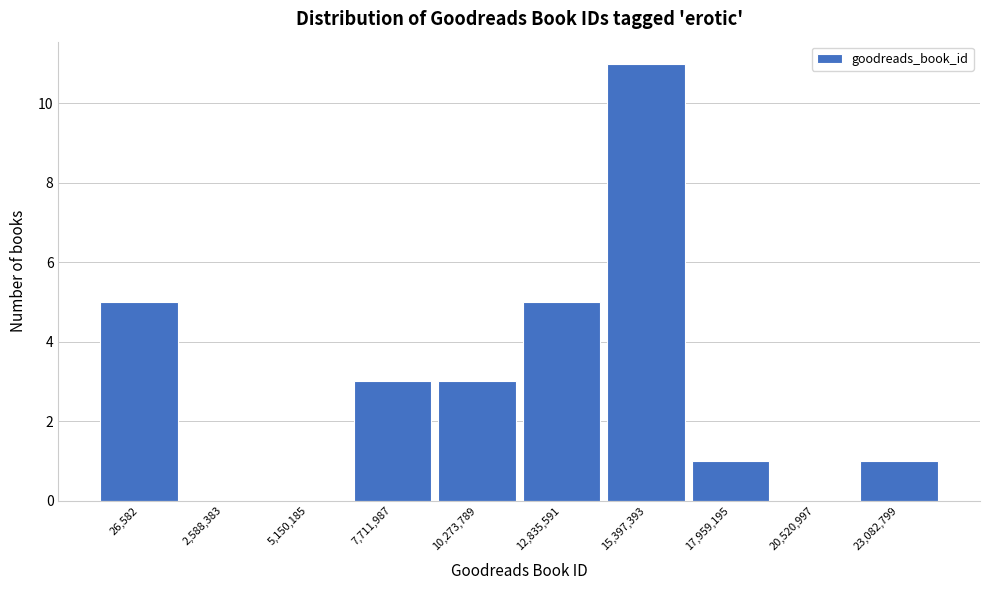

Reading left to right, what are all the values shown in this chart?

26,582=5	2,588,383=0	5,150,185=0	7,711,987=3	10,273,789=3	12,835,591=5	15,397,393=11	17,959,195=1	20,520,997=0	23,082,799=1